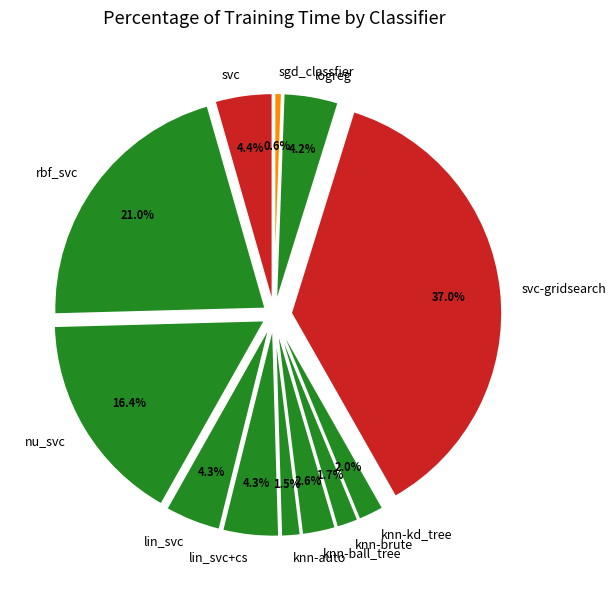

Combined, do knn-kd_tree and sgd_classfier account for over 50%?

No